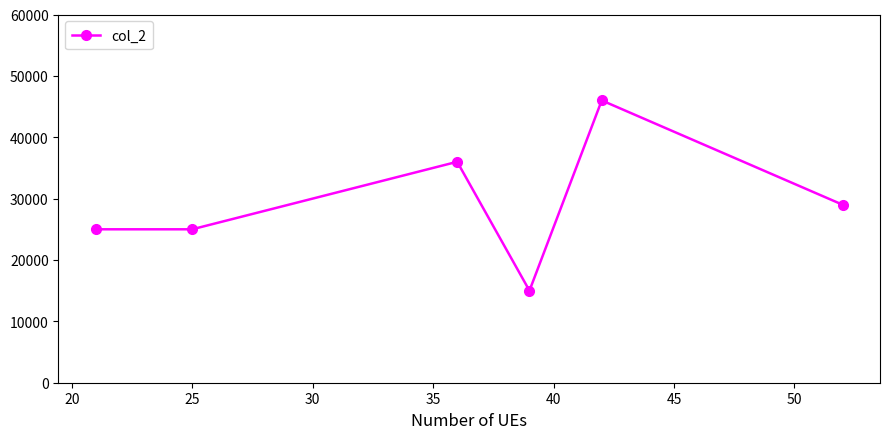

How many interior local peaks (higher than both neighbors) does the data have?

2